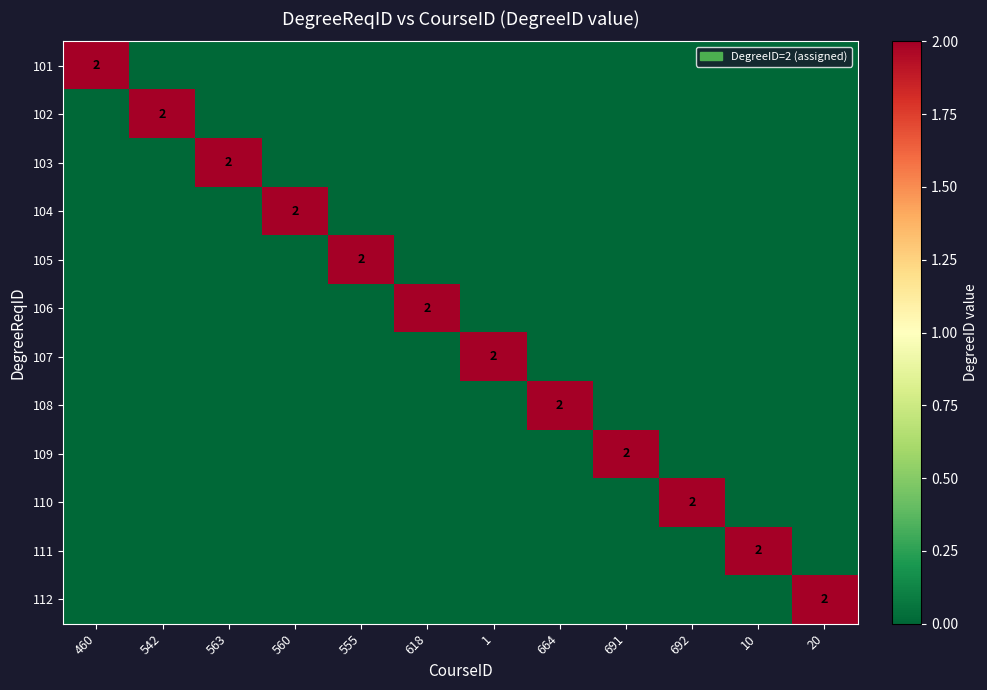

At which category does the chart reach its minimum across all series?

542